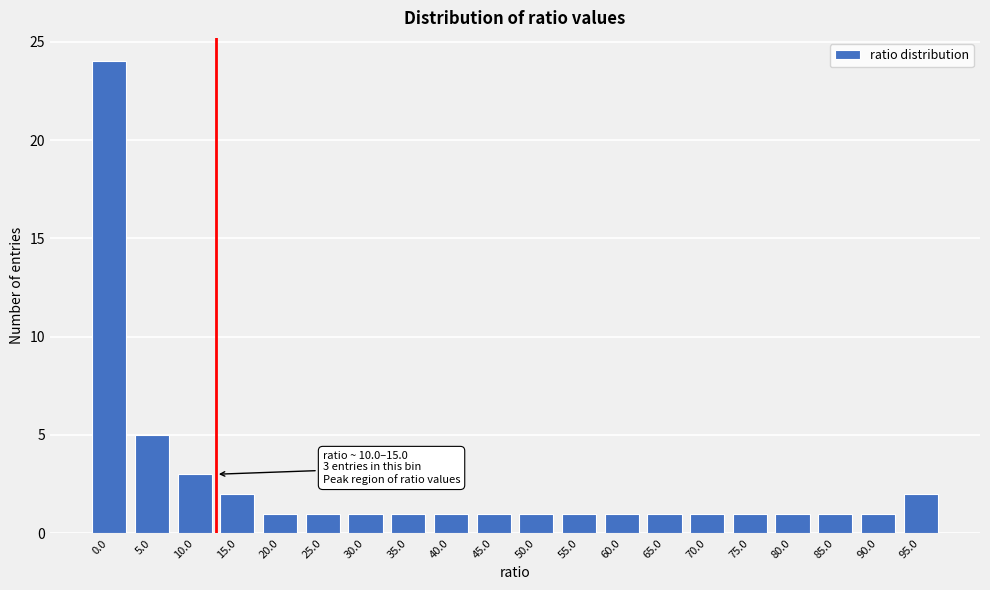

Reading left to right, transcribe all the data shown in this chart.

0.0=24	5.0=5	10.0=3	15.0=2	20.0=1	25.0=1	30.0=1	35.0=1	40.0=1	45.0=1	50.0=1	55.0=1	60.0=1	65.0=1	70.0=1	75.0=1	80.0=1	85.0=1	90.0=1	95.0=2